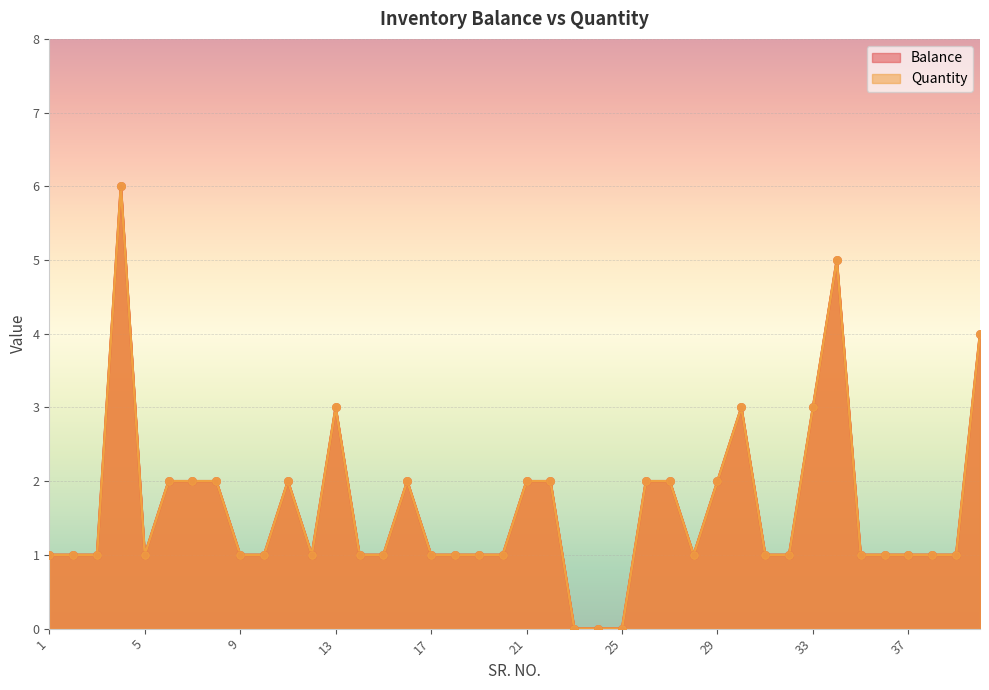

What are all the series names shown in the legend?

Balance, Quantity